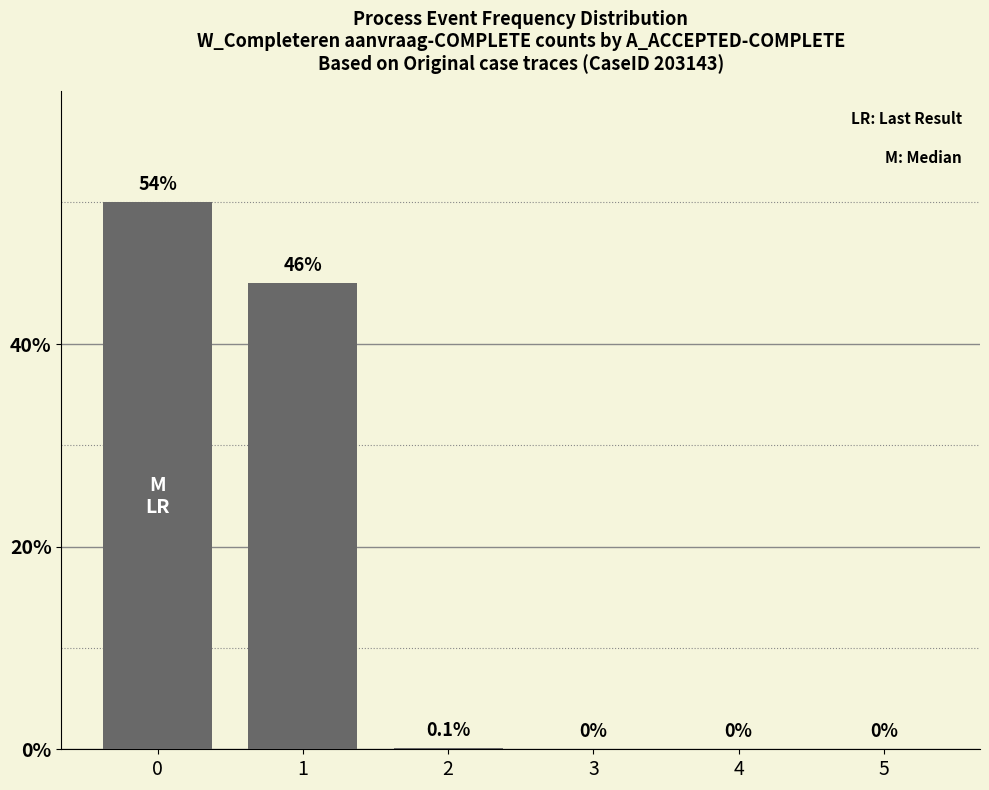

Does the chart contain stacked bars?

No